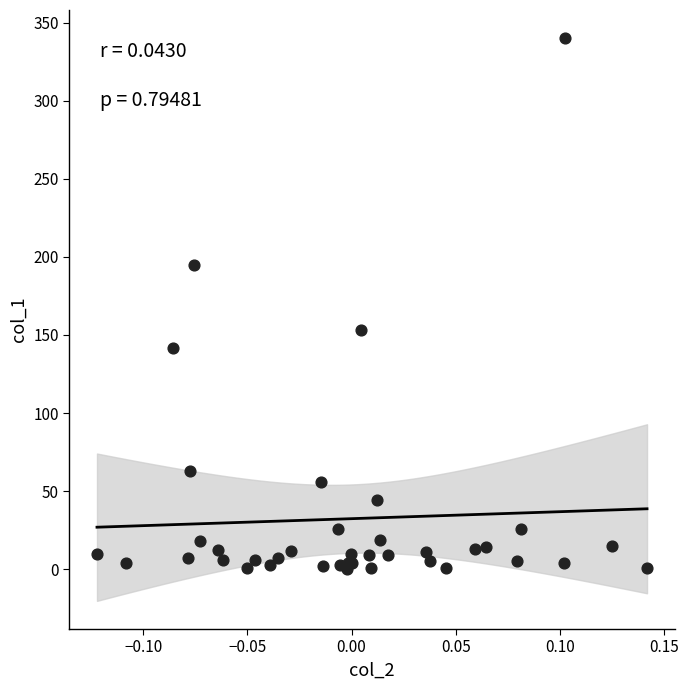

What Y value in the scatter plot is closest to 170?

153.4